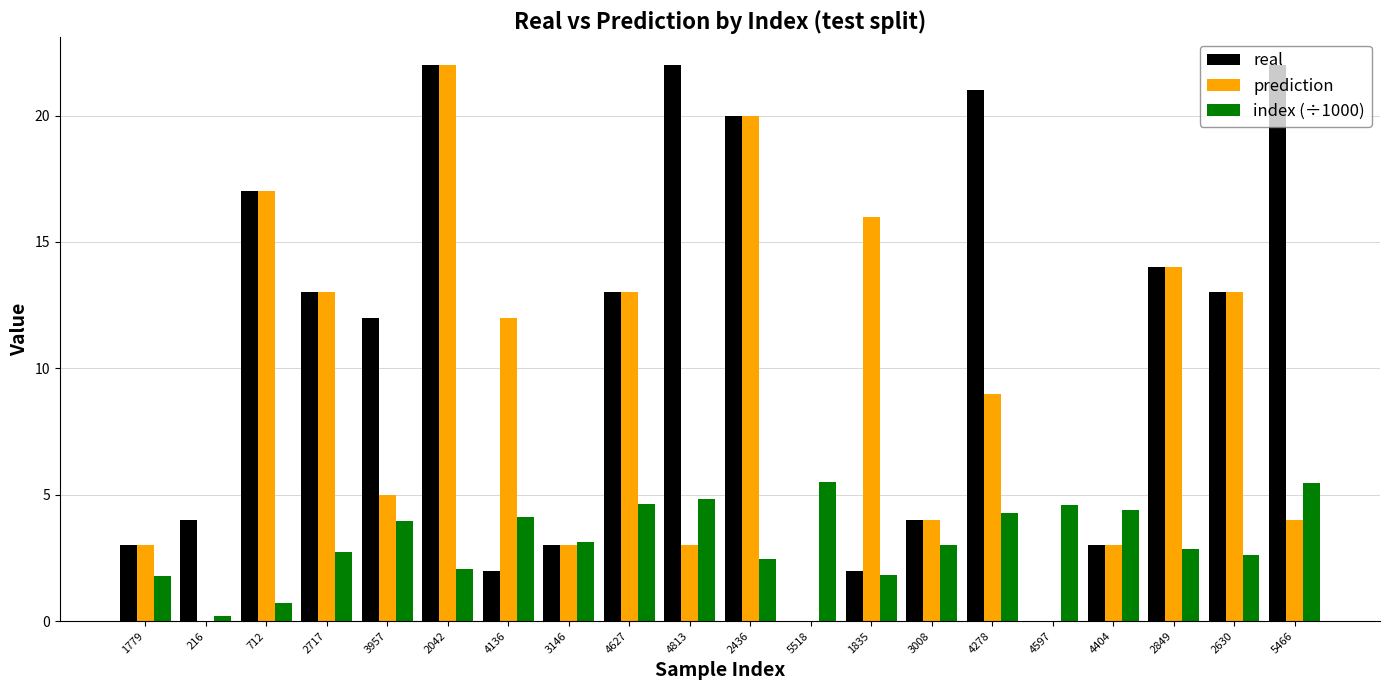

How many groups of bars are there?

20